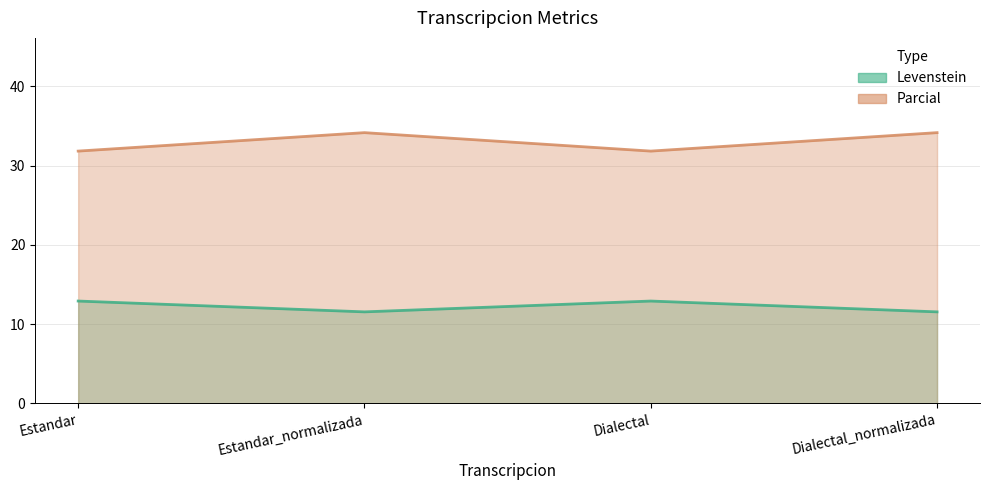

True or false: Levenstein has more than 0 interior local peaks.

True